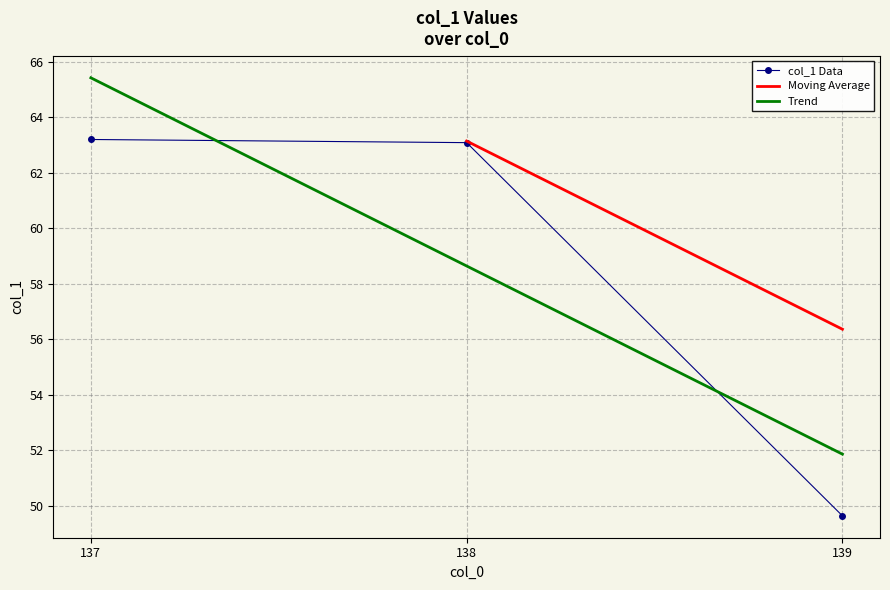

What is the sum of all values?

175.9